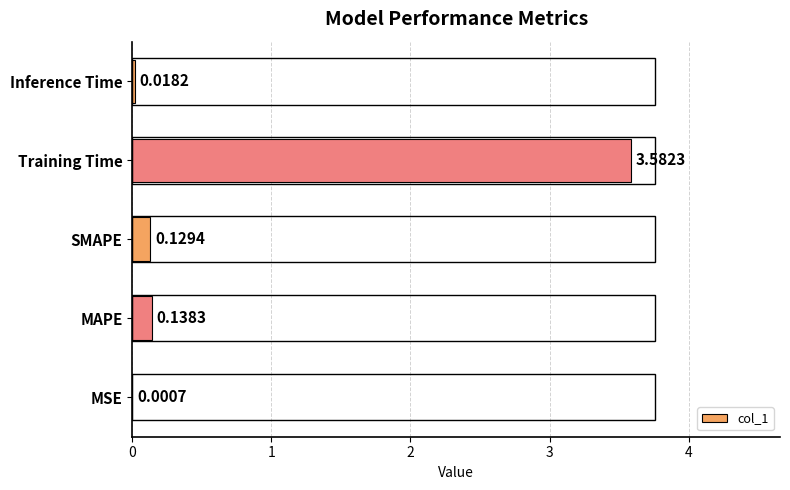

At which label is the value closest to 1?

MAPE